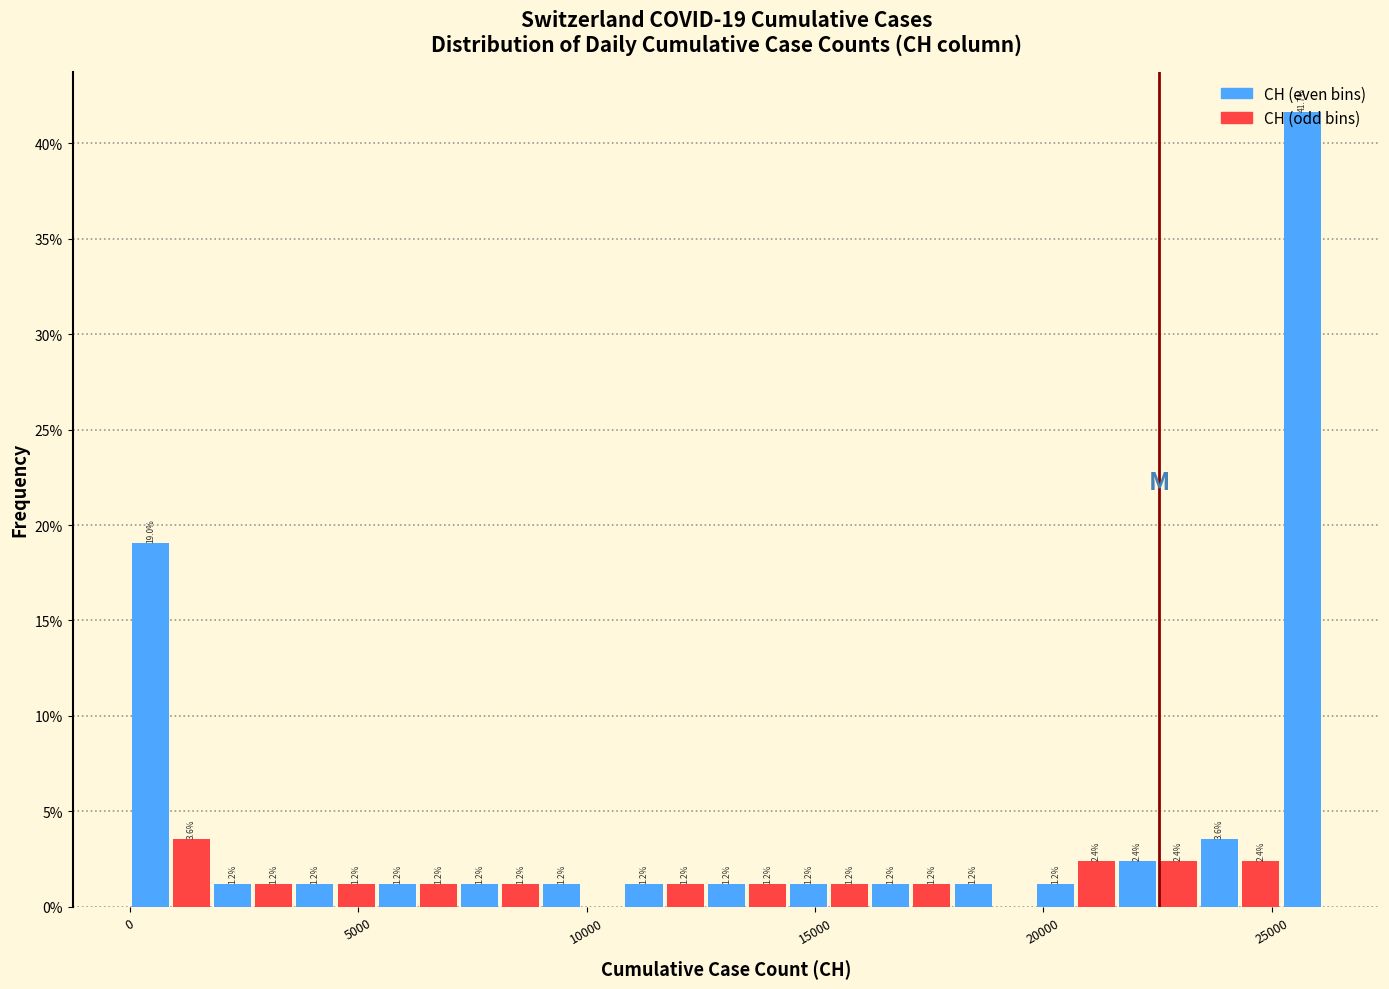

Read against the x-axis, roughly where is the centre of the tallest bar?

25500